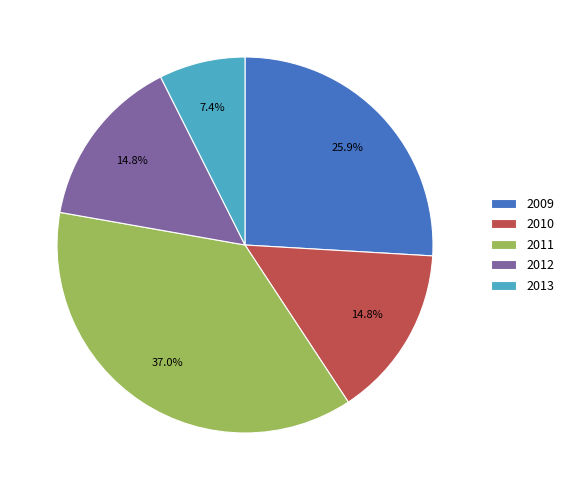

Is it true that 2009 is 14% of the pie?

False